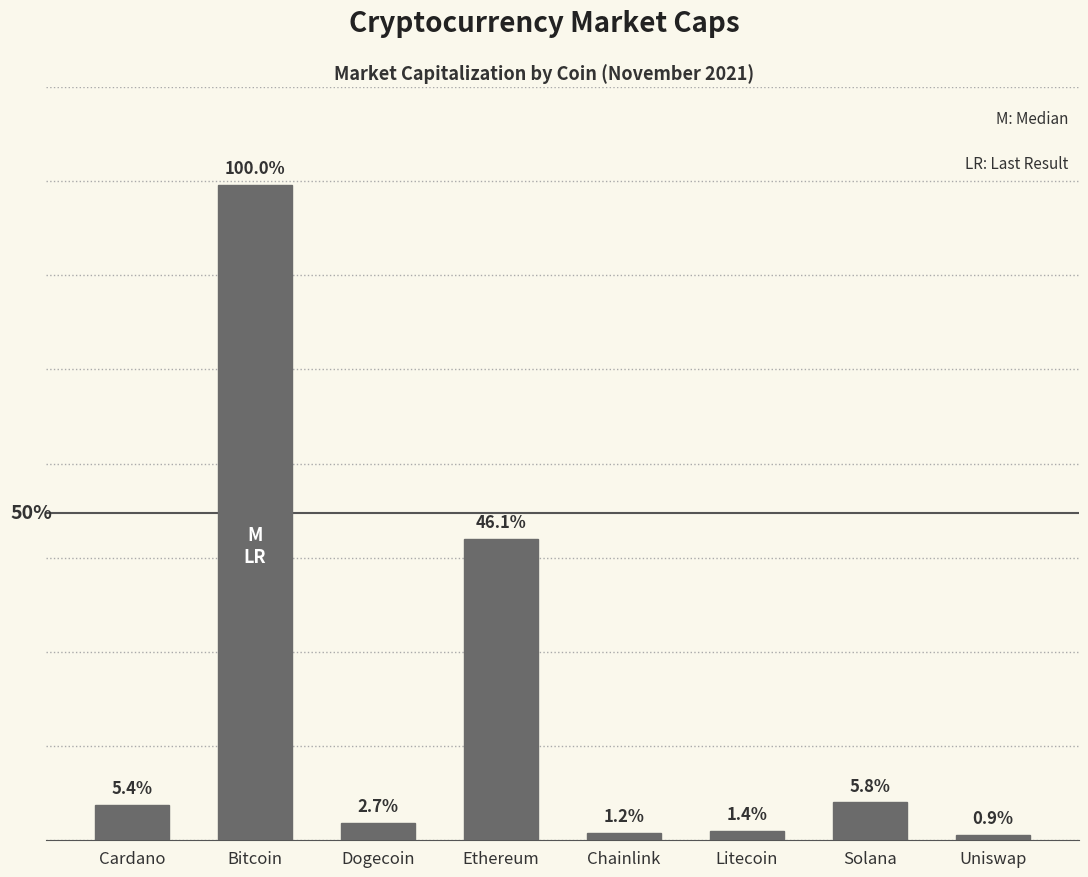

Reading left to right, transcribe all the data shown in this chart.

60066730060	1119761165625	30329426931	515703134993	13054949875	15401114822	64594076005	9792309037